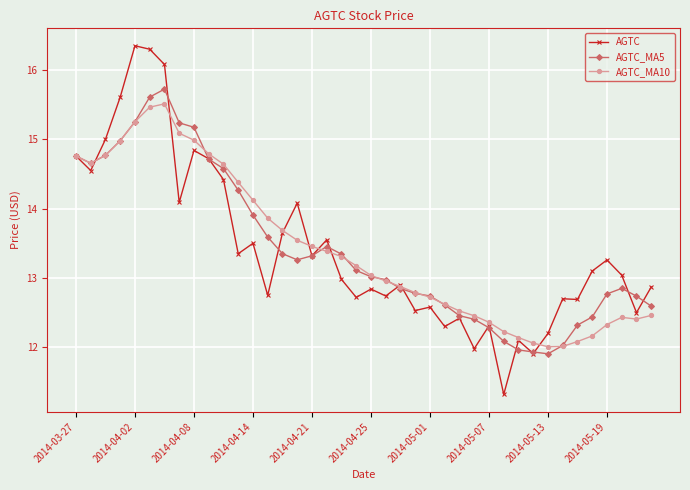

List the series in order of their peak value, highest first.

AGTC, AGTC_MA5, AGTC_MA10